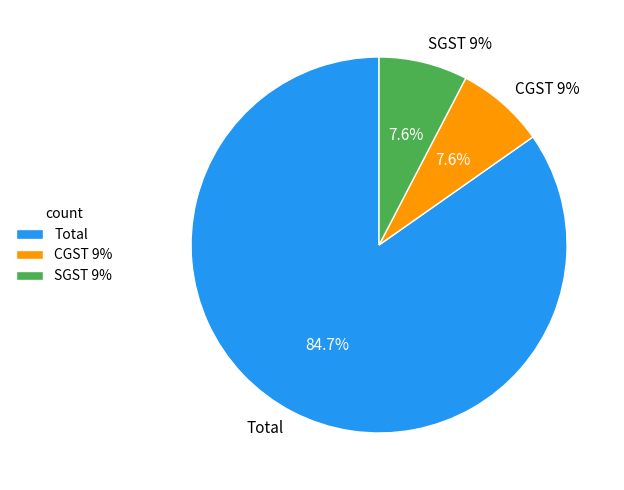

What is the smallest slice in the pie chart?

CGST 9%